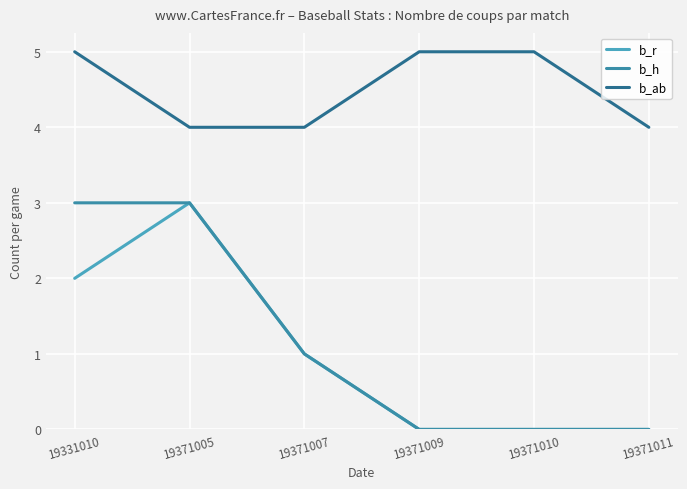

What is the spread (max minus min) of values at 19331010?

3